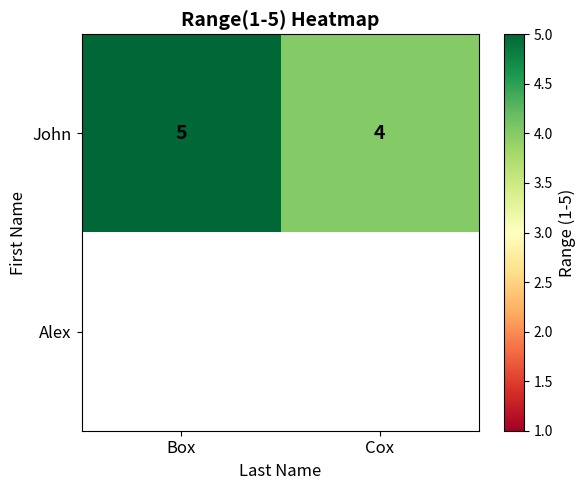

Which category has the lowest value across all series?

Cox